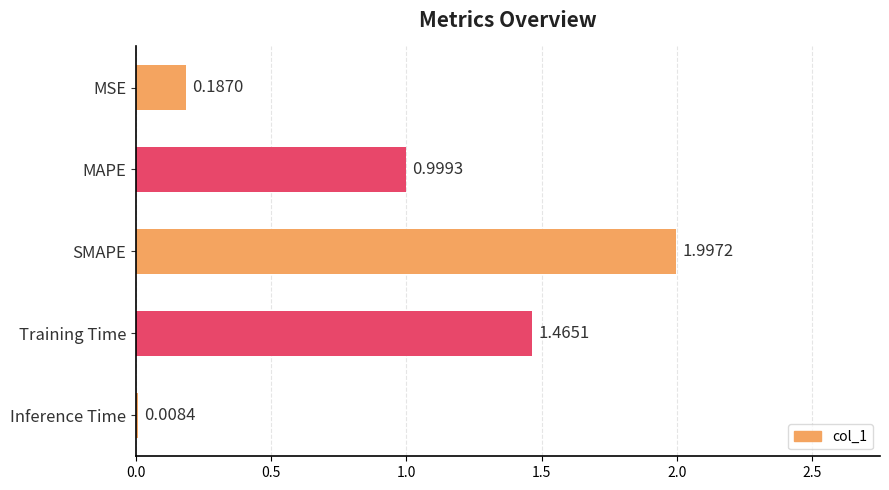

Which label corresponds to the largest value in the chart?

SMAPE